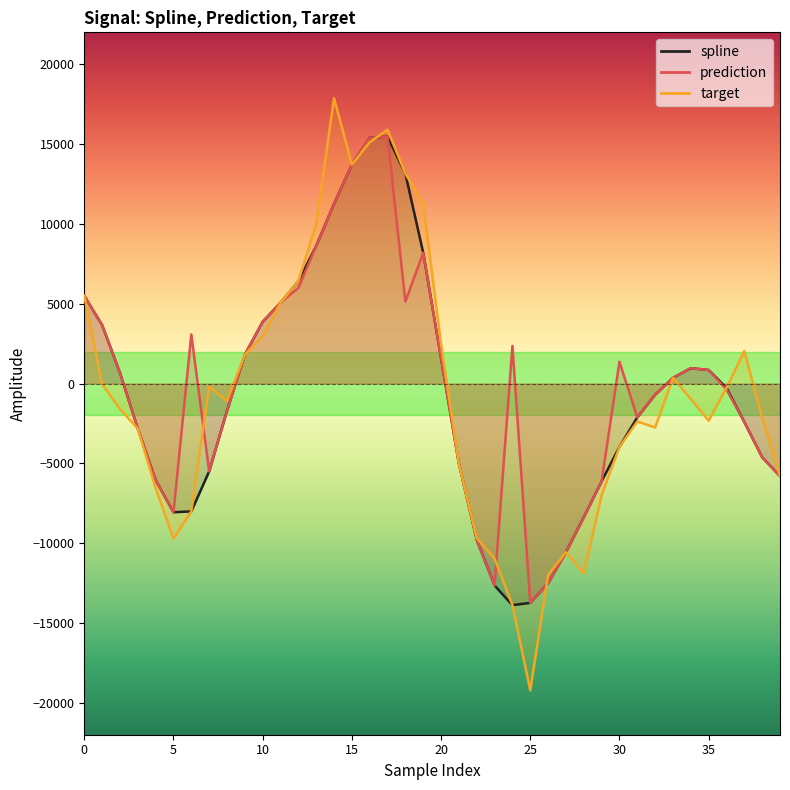

What is the value of the target point at the 37th from the left?

-276.3